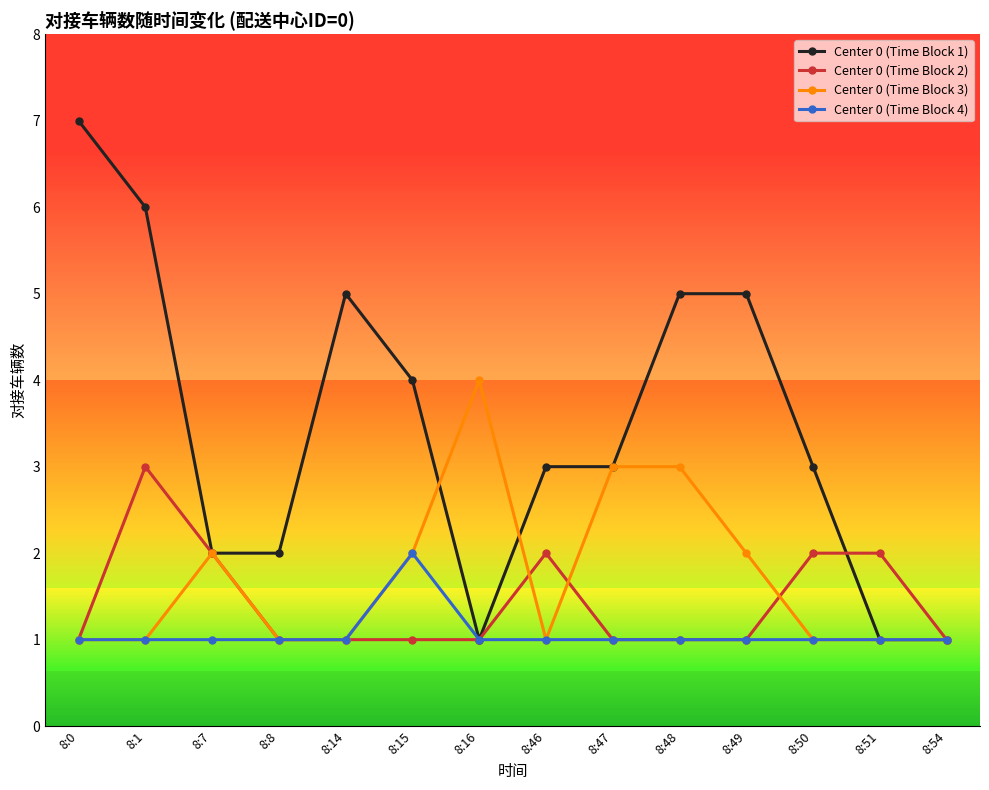

Which series changed the most between 8:8 and 8:48?

Center 0 (Time Block 1)